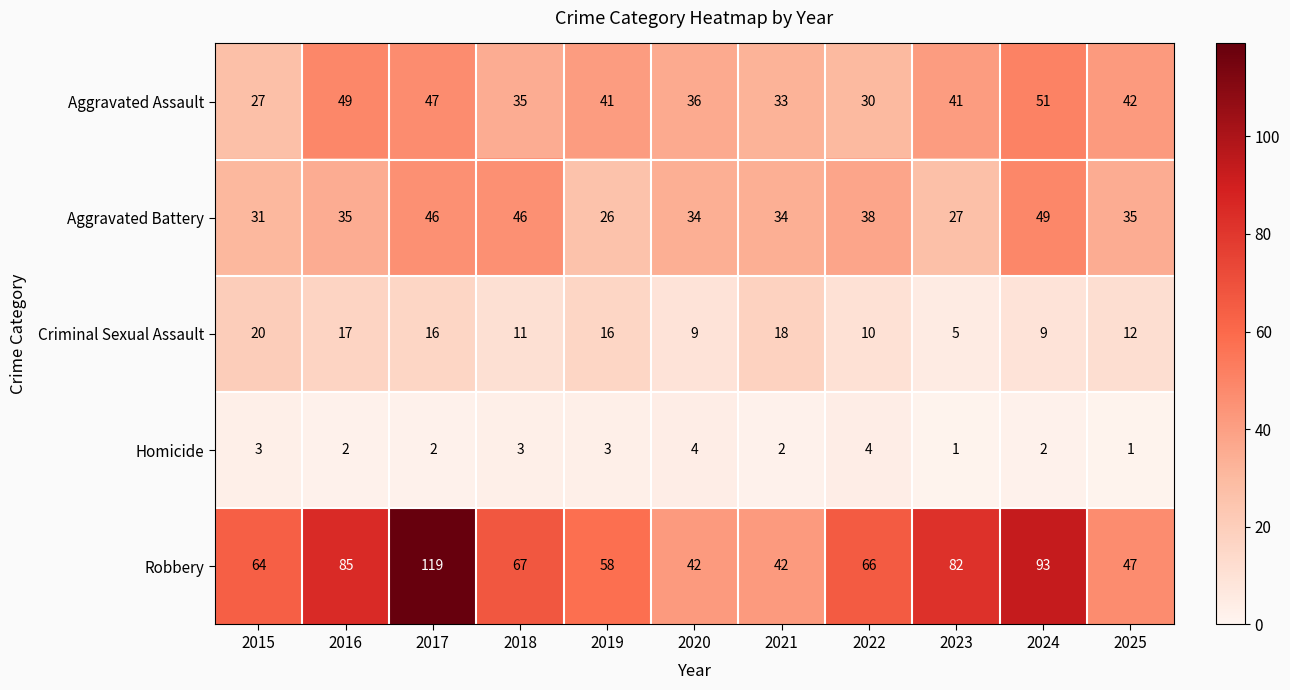

What value does the Aggravated Assault series have at 2016, to the nearest 10?

50